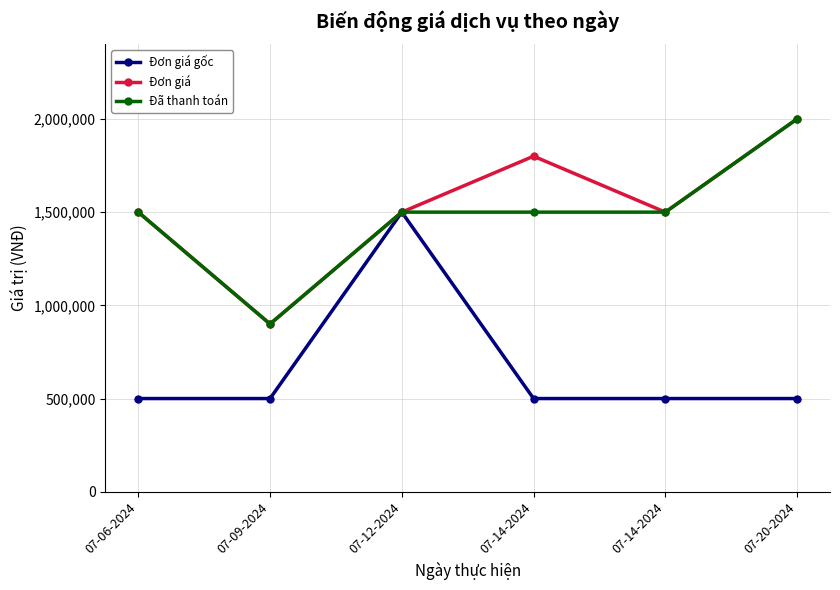

What is the difference between the highest and lowest values at 07-20-2024?

1500000